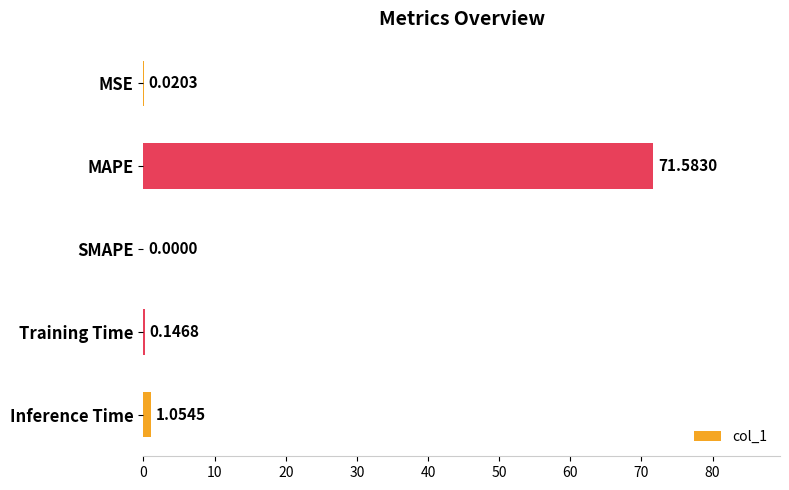

What is the change in value from SMAPE to Inference Time?

+1.1